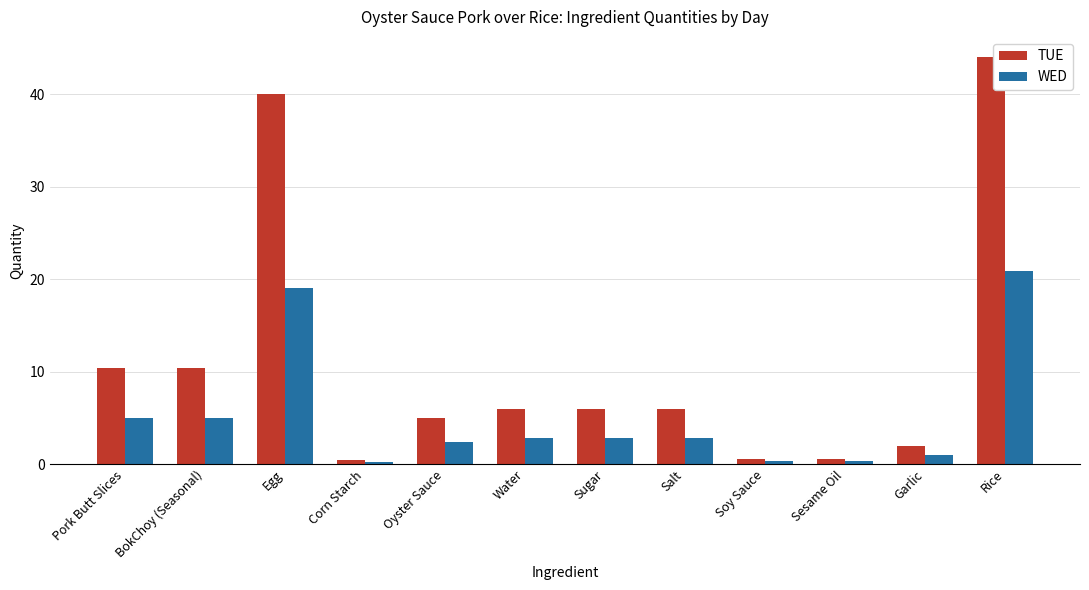

How many groups of bars are there?

12